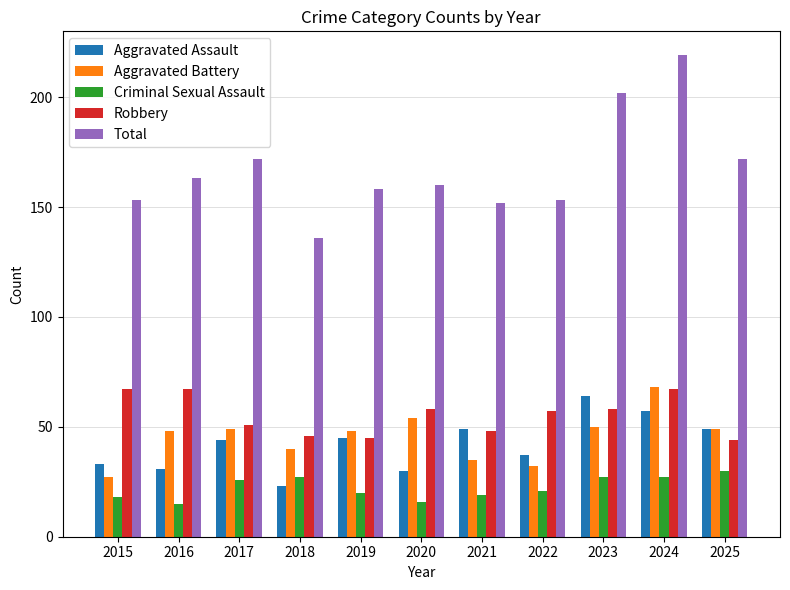

Which series has the largest total across all categories?

Total